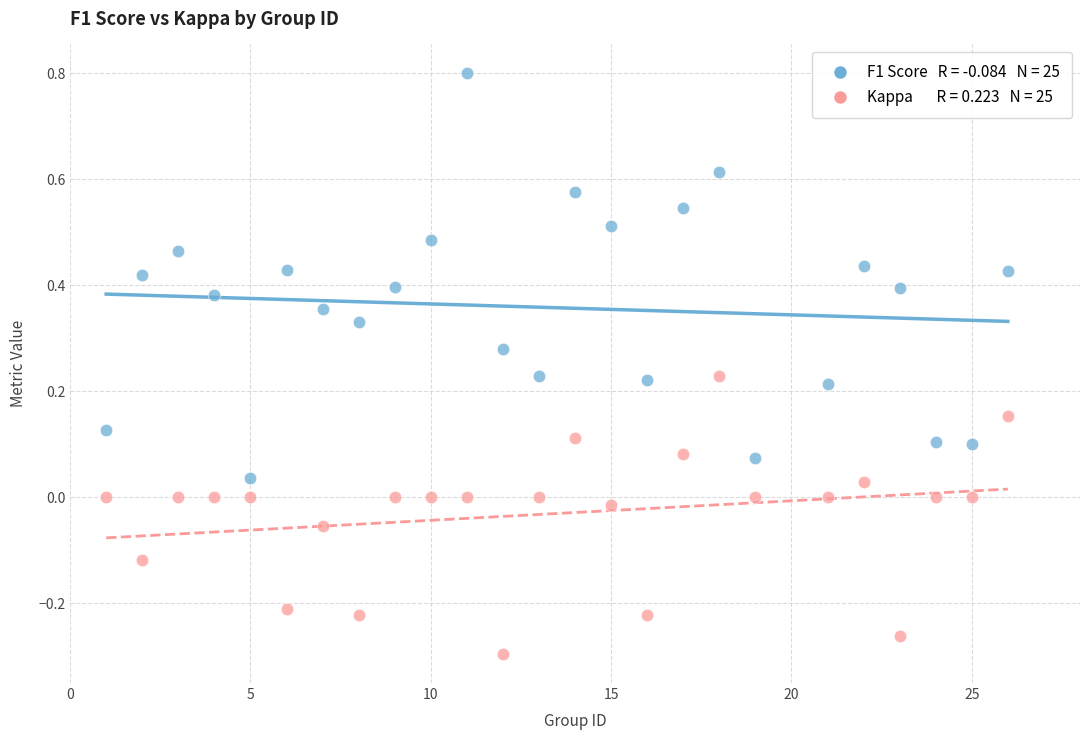

Across all data points, what is the range of Y values (max minus min)?

1.1